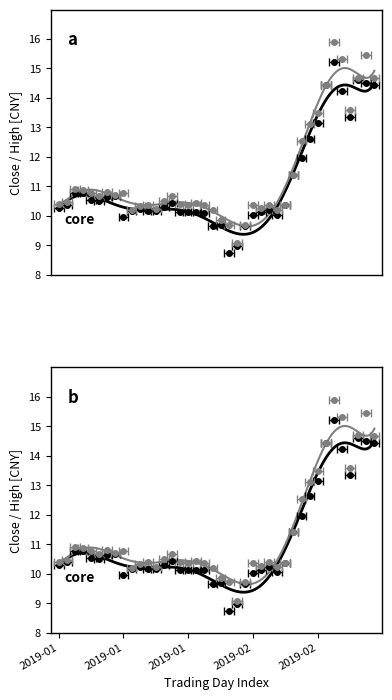

List the series in order of their peak value, highest first.

high, close